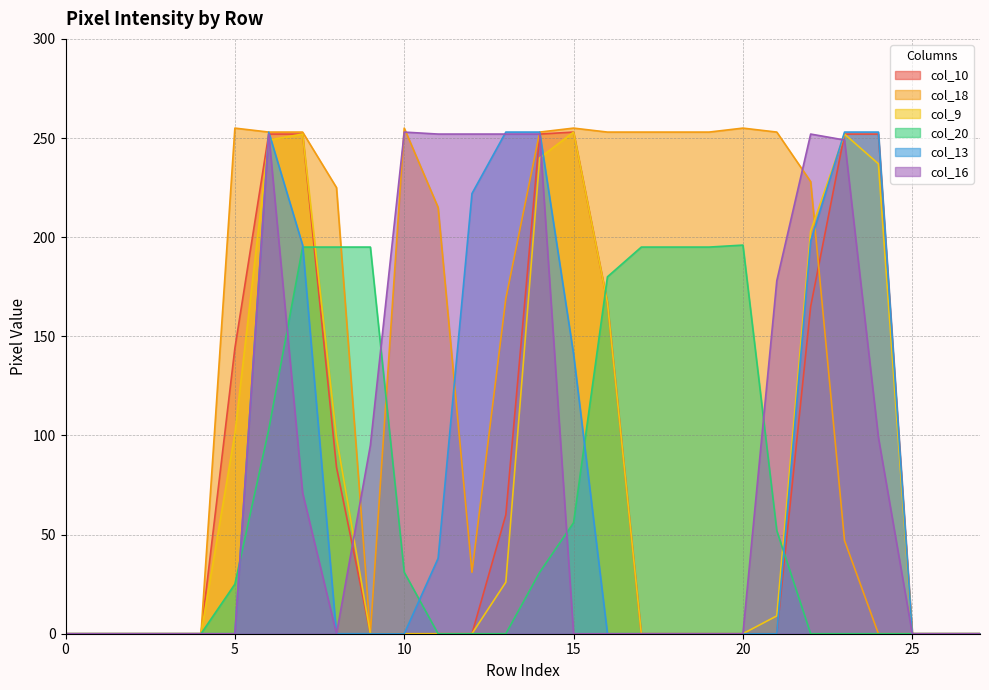

At 0, list the series in order from largest to smallest.

col_10, col_18, col_9, col_20, col_13, col_16